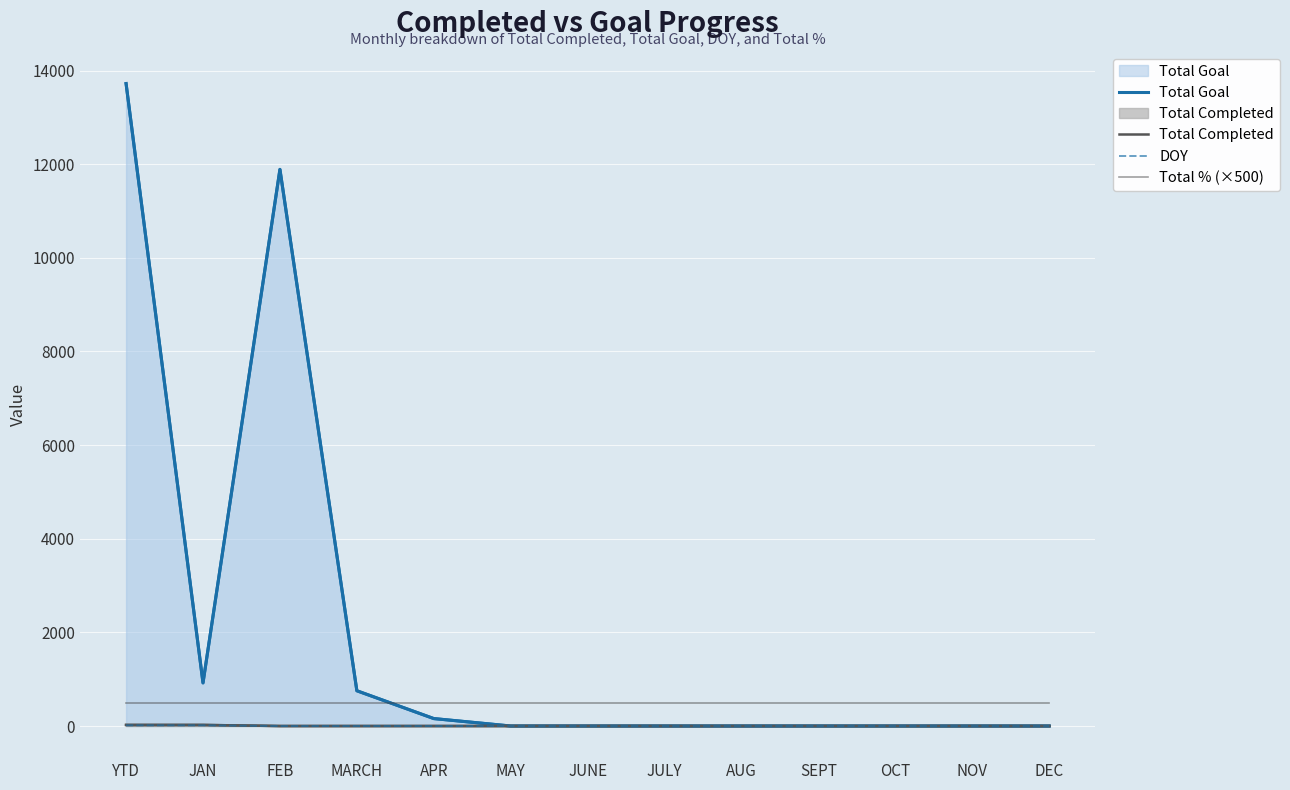

True or false: Total Completed and DOY cross at least once.

False